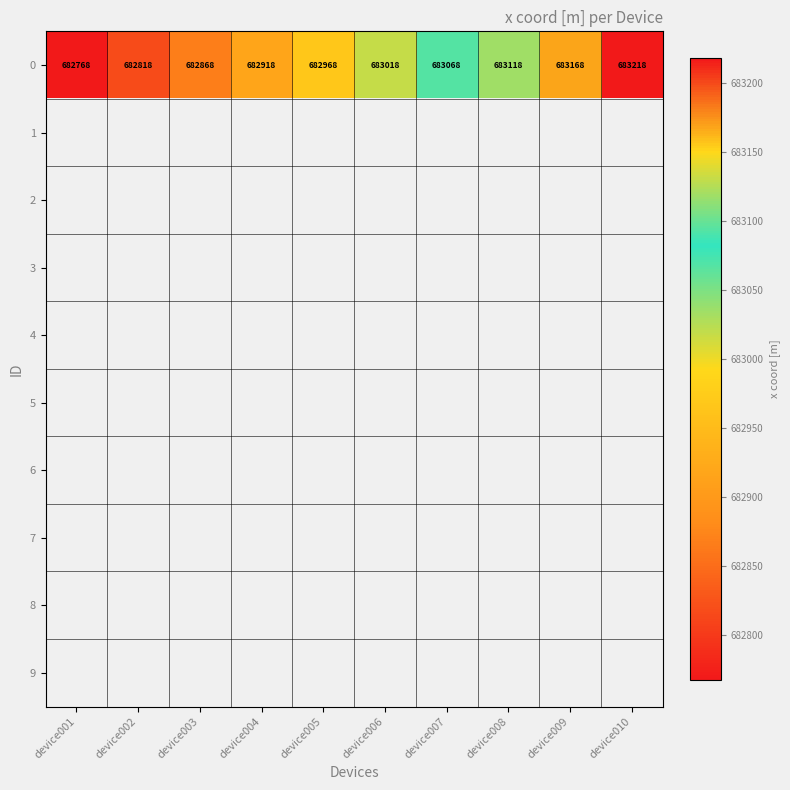

The 0 series shows 682768 at device001. True or false?

True